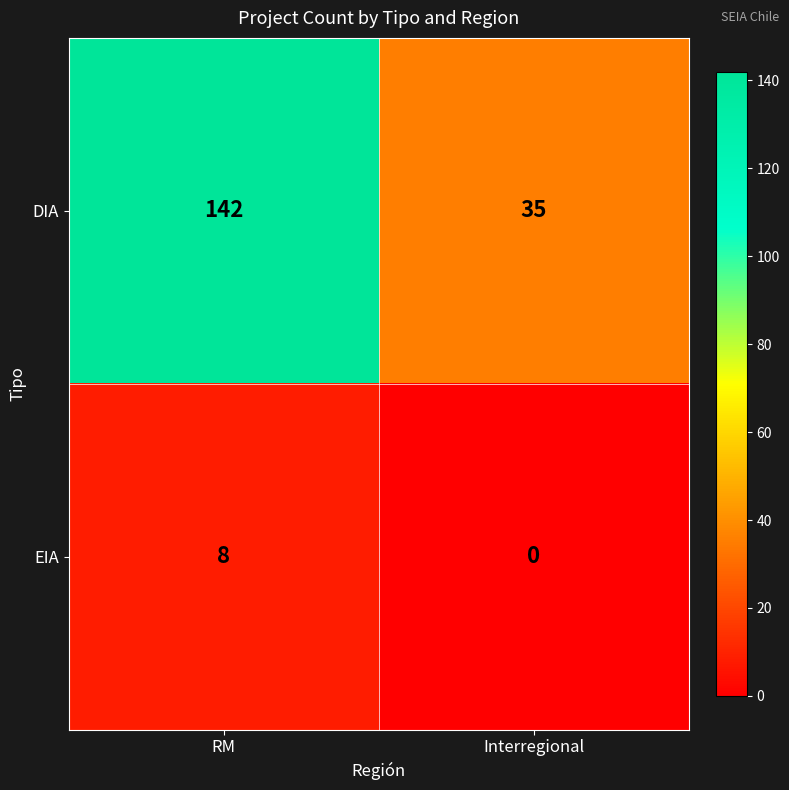

What is the sum of the DIA values at RM and Interregional?

177